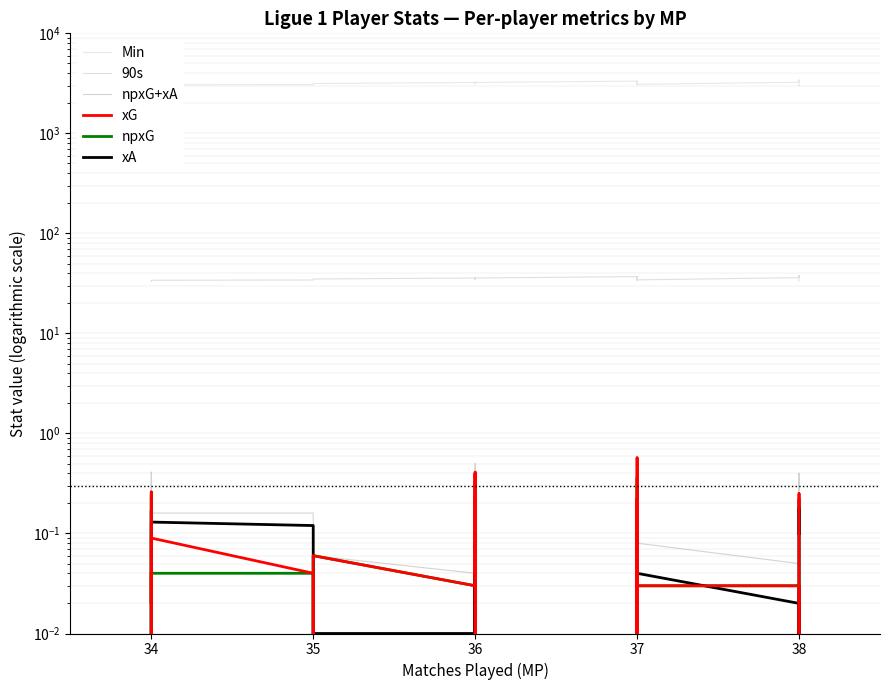

What is the highest value of the xG series?

0.6